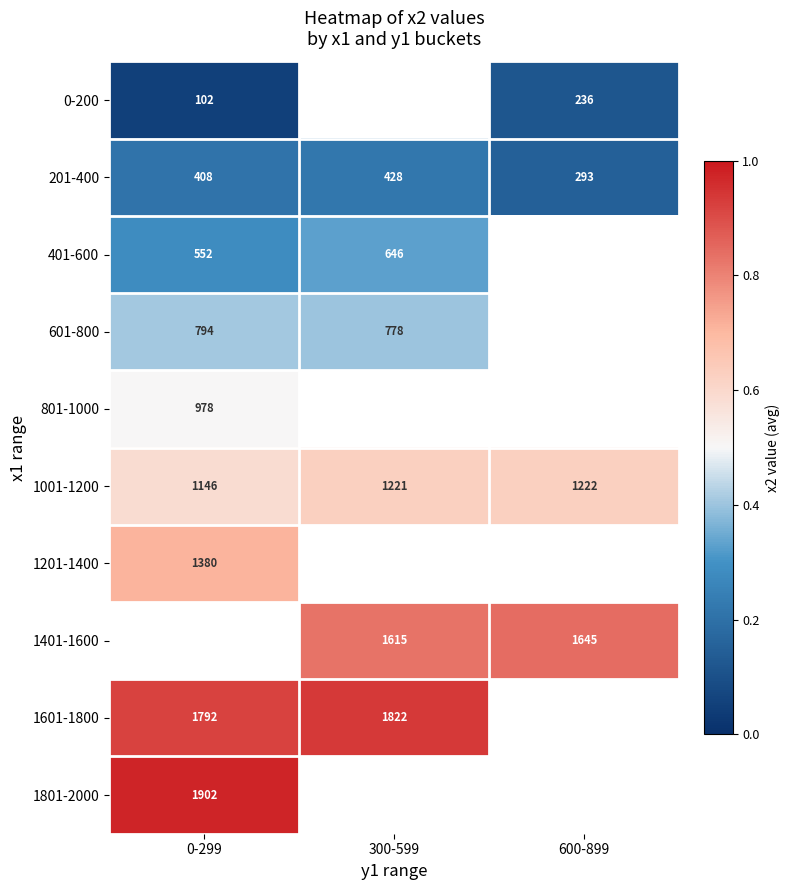

Is the value of 1201-1400 at 0-299 greater than the value of 1401-1600 at 300-599?

No